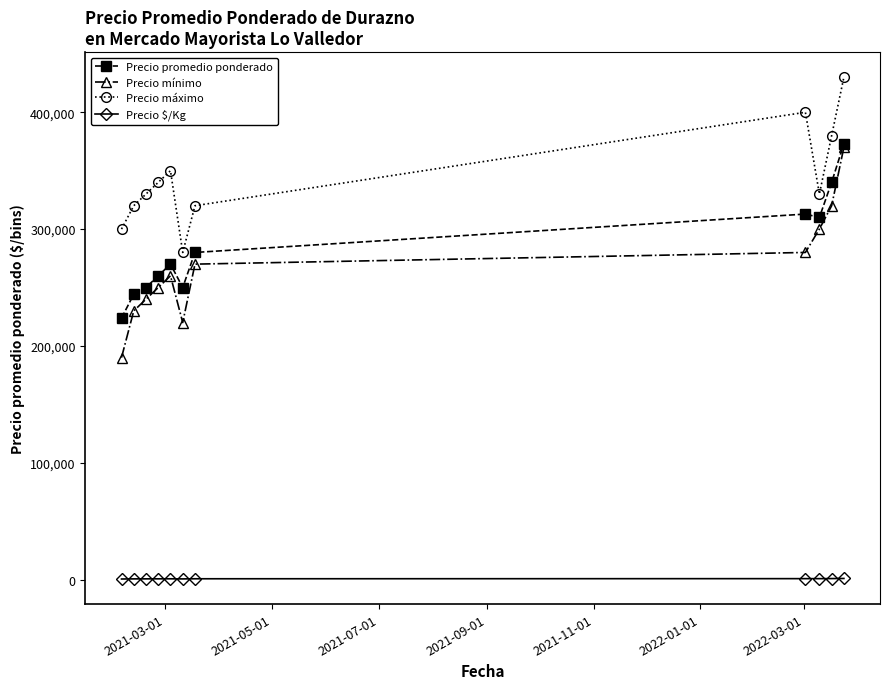

How many distinct data groups are displayed?

4